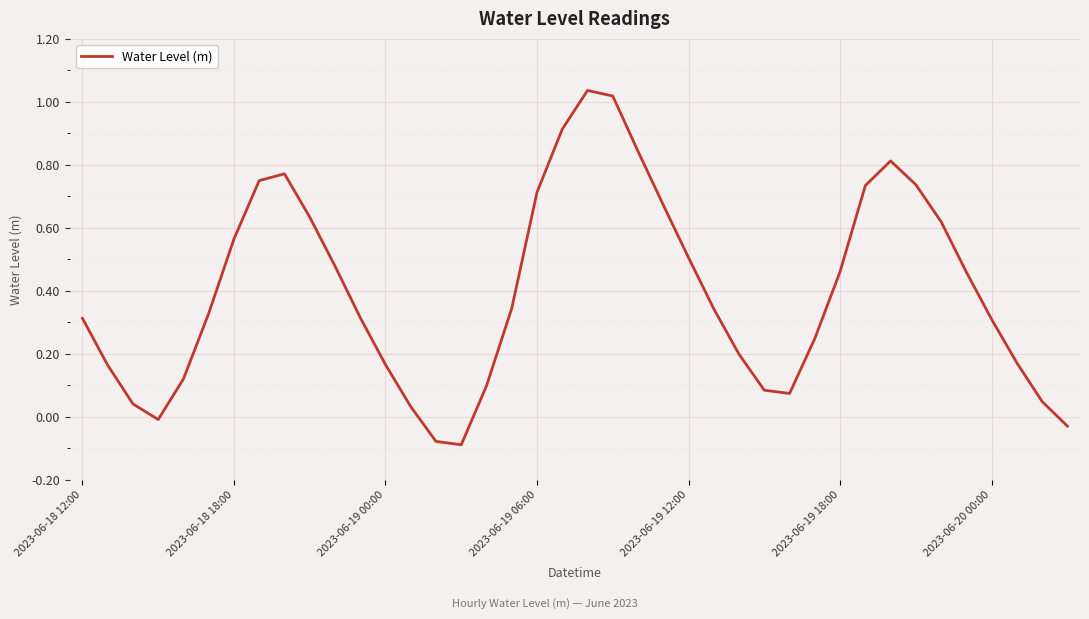

Does the chart display data point markers on the line(s)?

No